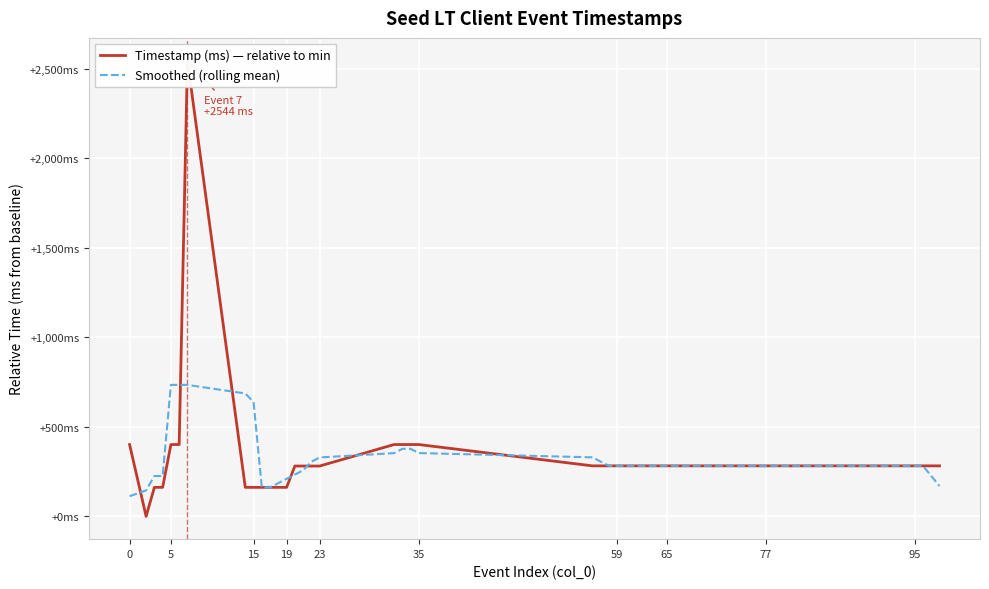

Between which two adjacent categories do Smoothed (rolling mean) and Timestamp (ms) — relative to min first intersect?

0 and 5